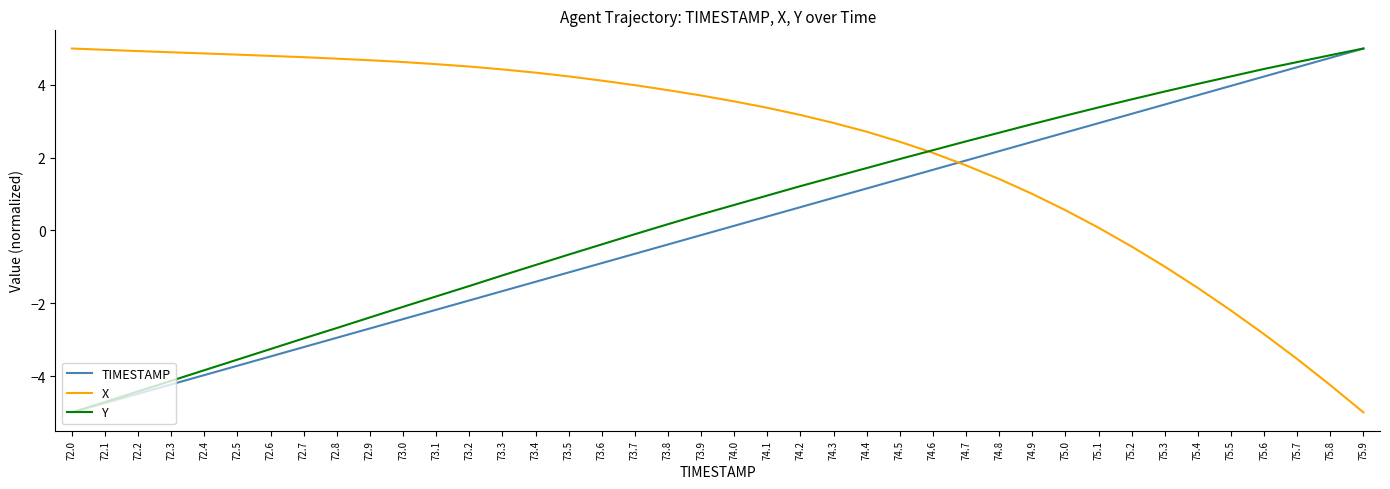

How many values in TIMESTAMP are above zero?

20